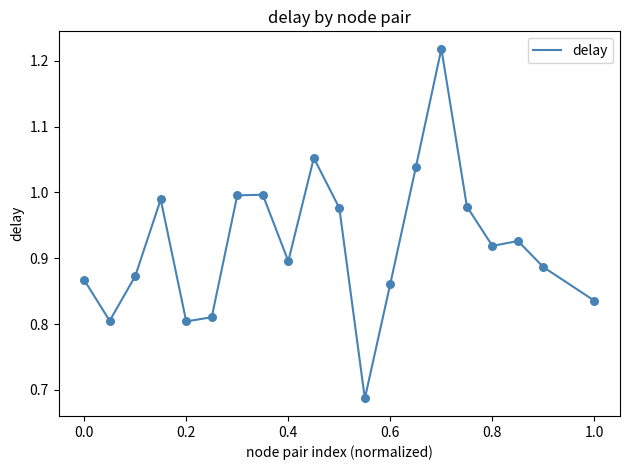

What is the difference between the maximum and minimum values?

0.5